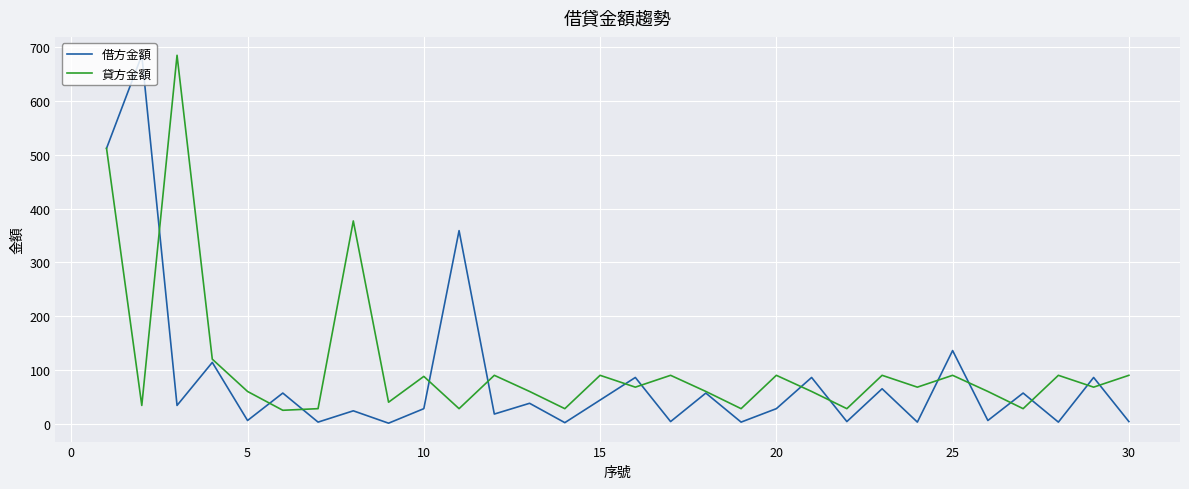

True or false: 貸方金額 and 借方金額 cross at least once.

True